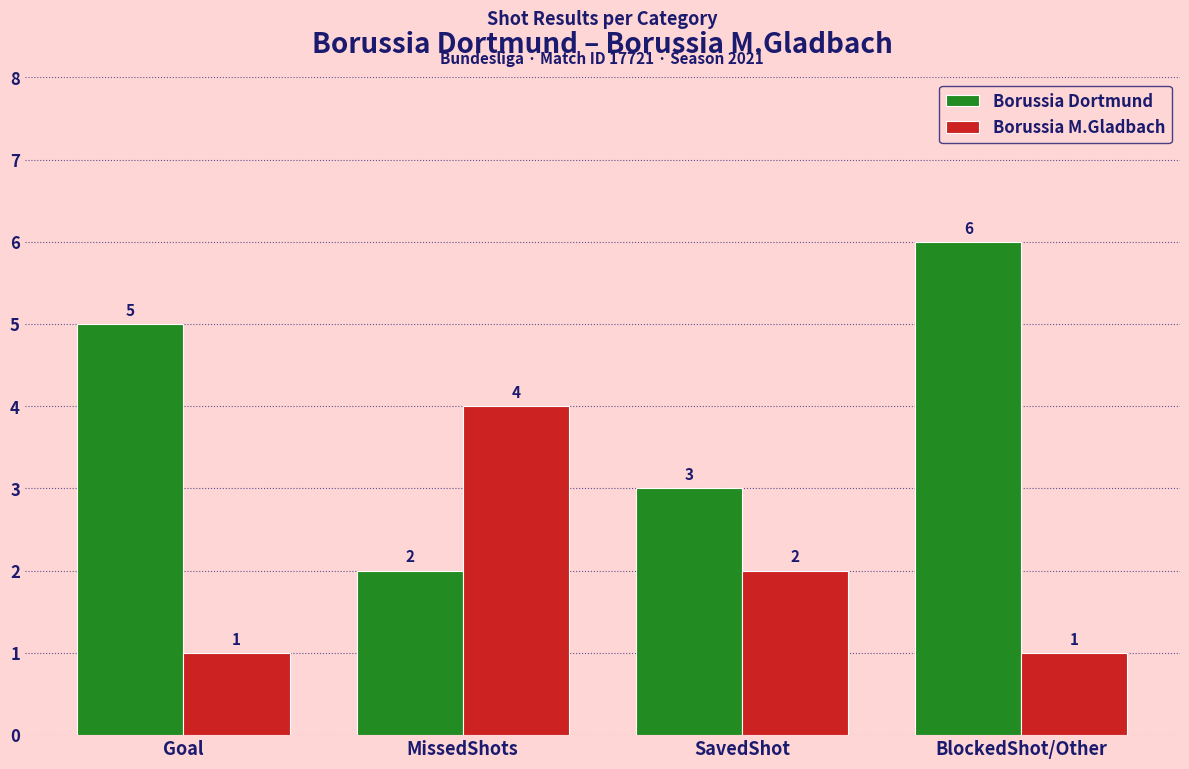

Which category has the highest value across all series?

BlockedShot/Other